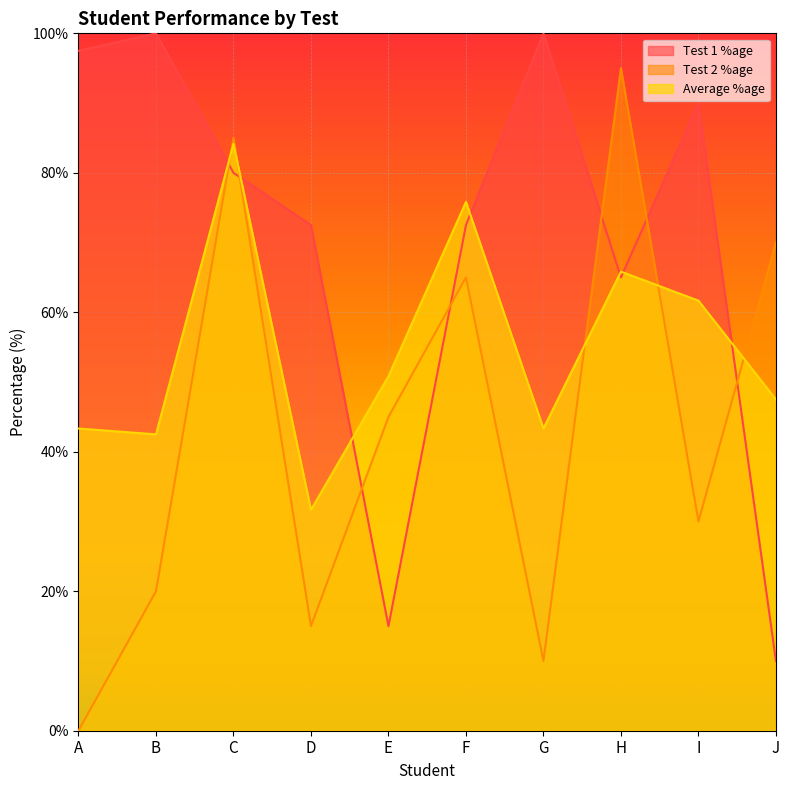

Where is the first local maximum for Test 1 %age?

B